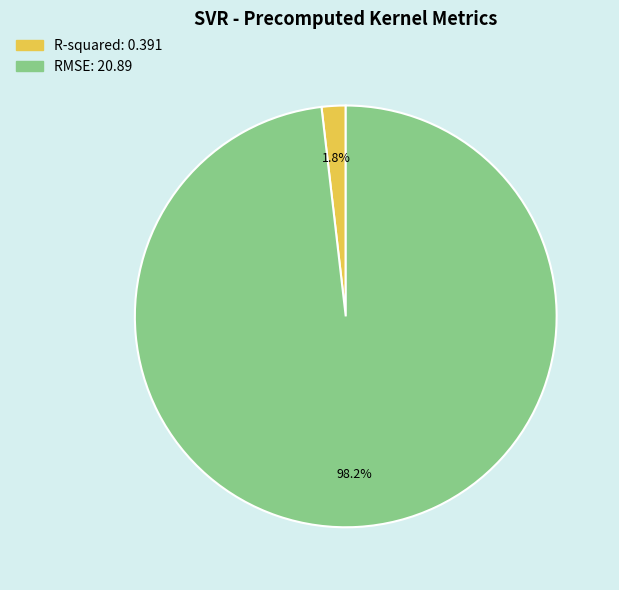

To the nearest percent, what is the difference between the largest and smallest slice percentages?

96%